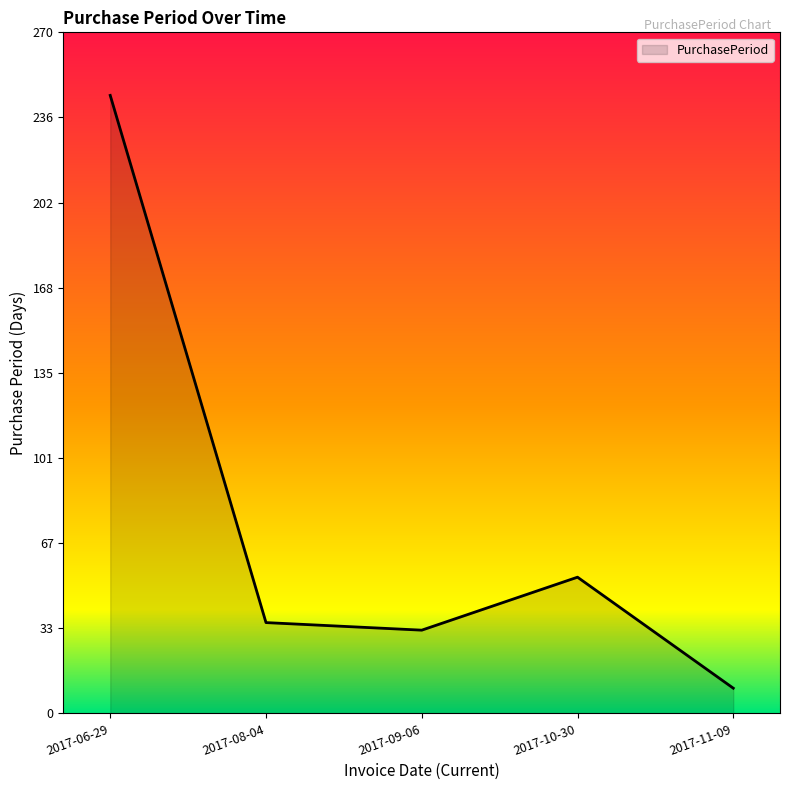

List the labels in order of value, largest first.

2017-06-29, 2017-10-30, 2017-08-04, 2017-09-06, 2017-11-09